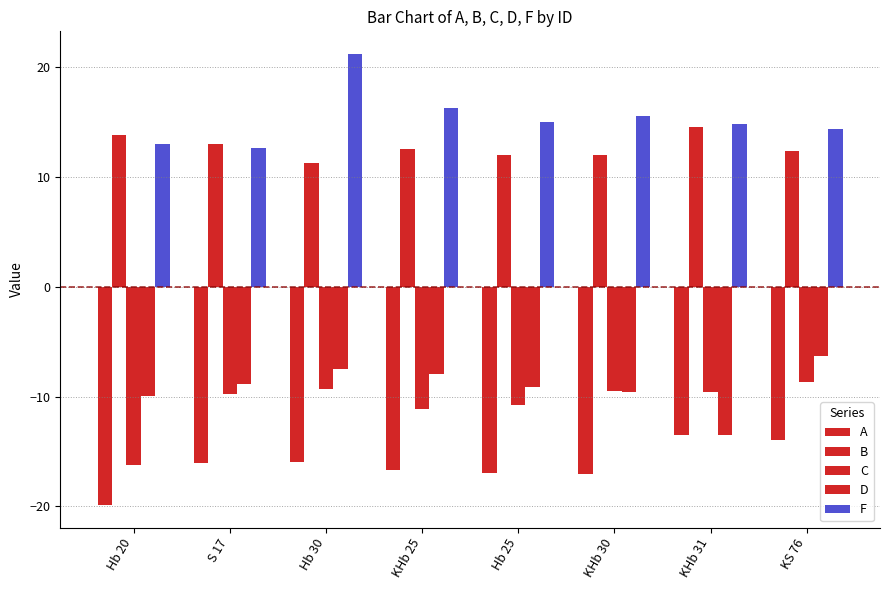

Rank the series at KHb 31 from highest to lowest value.

F, B, C, A, D